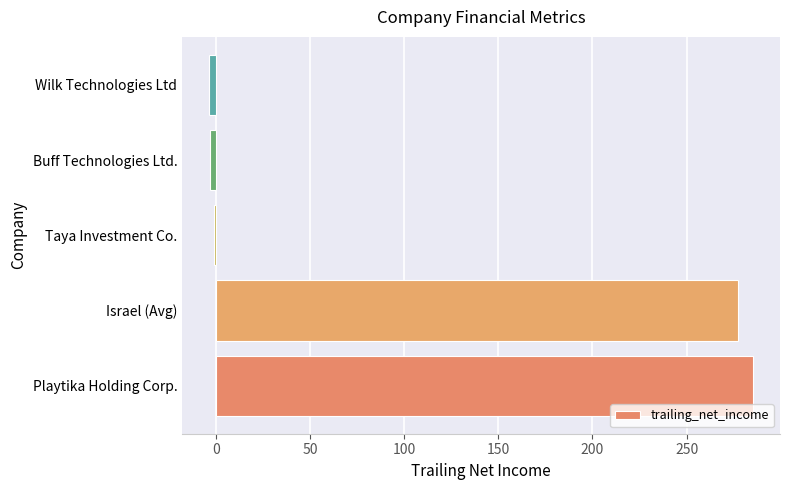

Which label corresponds to the largest value in the chart?

Playtika Holding Corp.